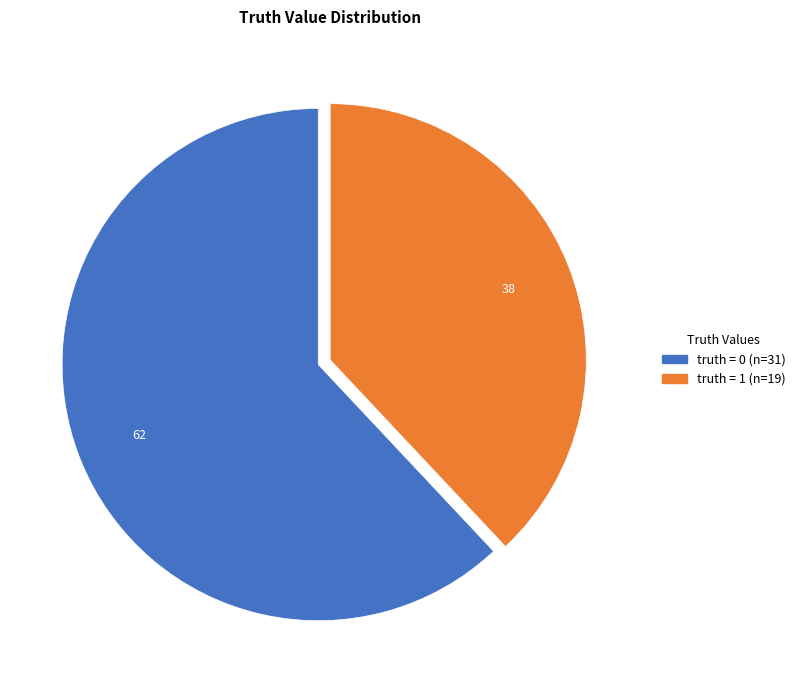

True or false: truth = 0 accounts for 62% of the total.

True